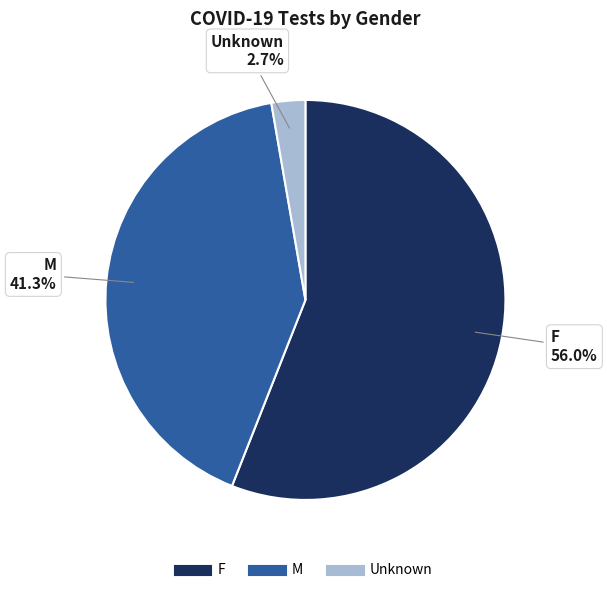

Rank the categories by value from highest to lowest.

F, M, Unknown